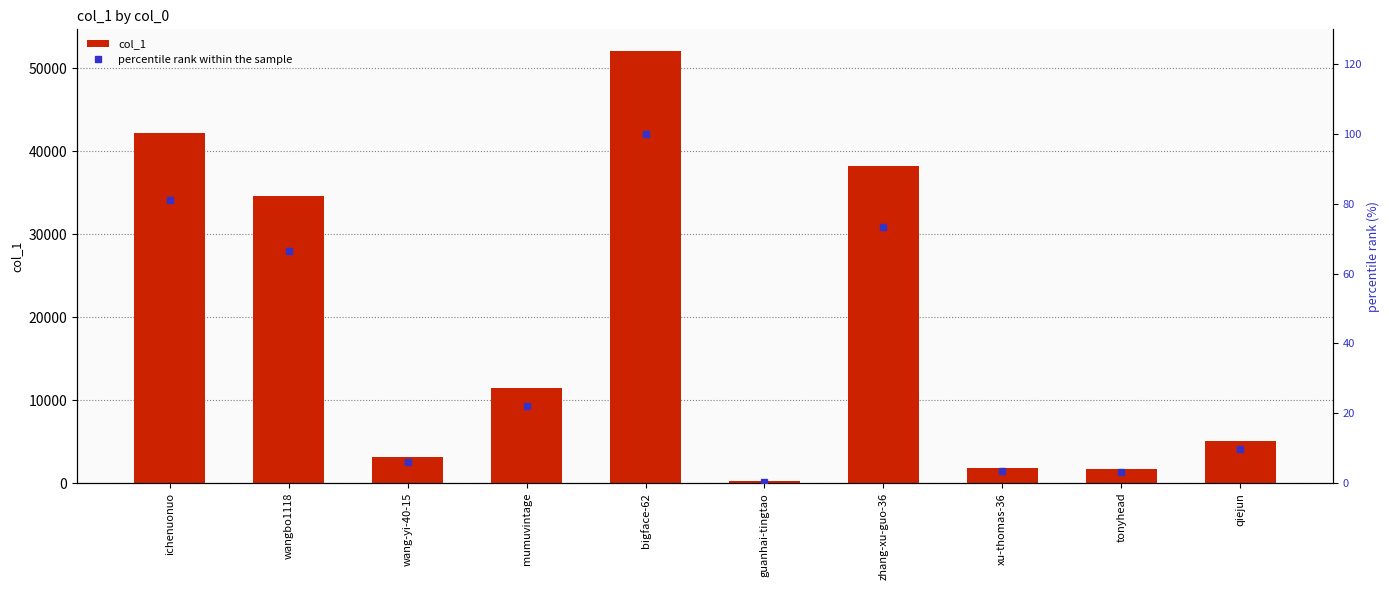

What is the label of the 2nd bar from the right?

tonyhead